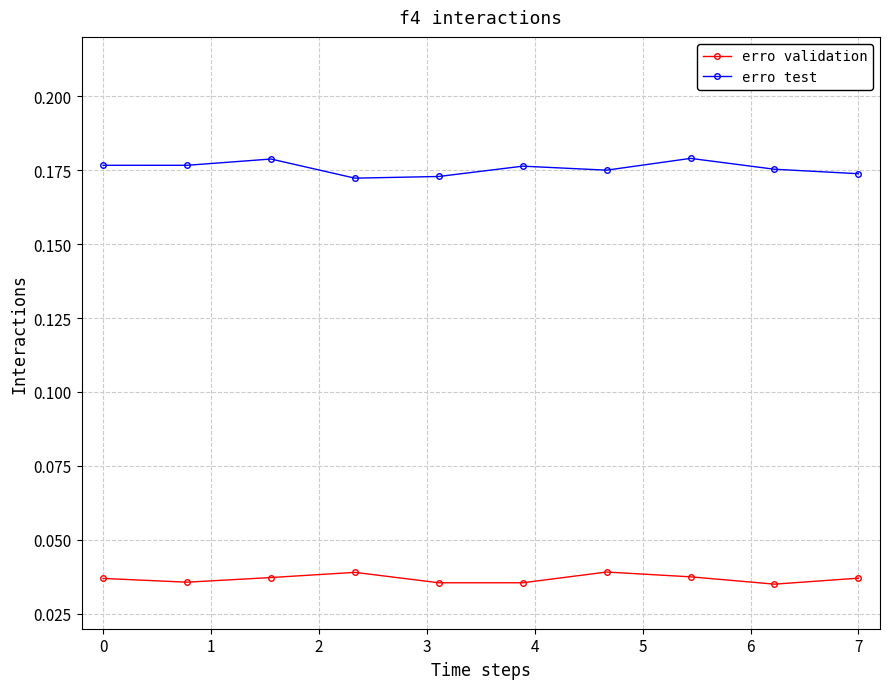

True or false: erro test and erro validation cross at least once.

False